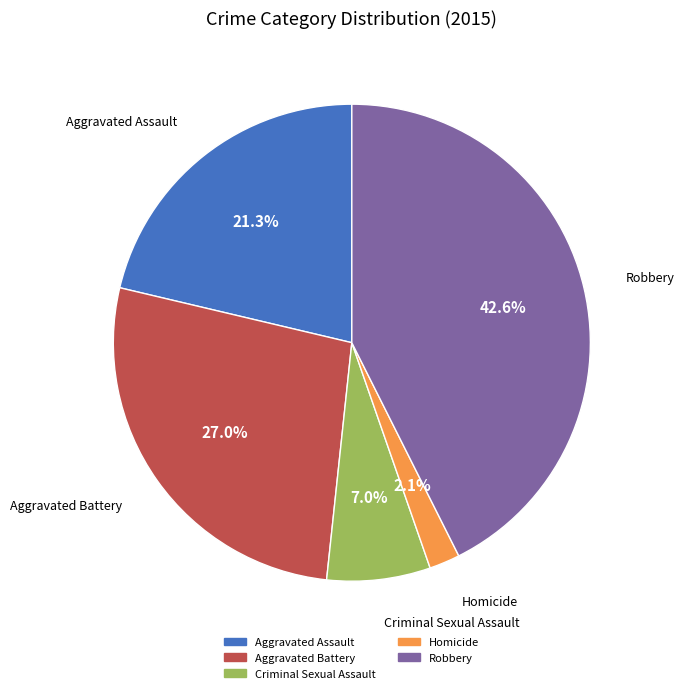

What is the largest slice in the pie chart?

Robbery